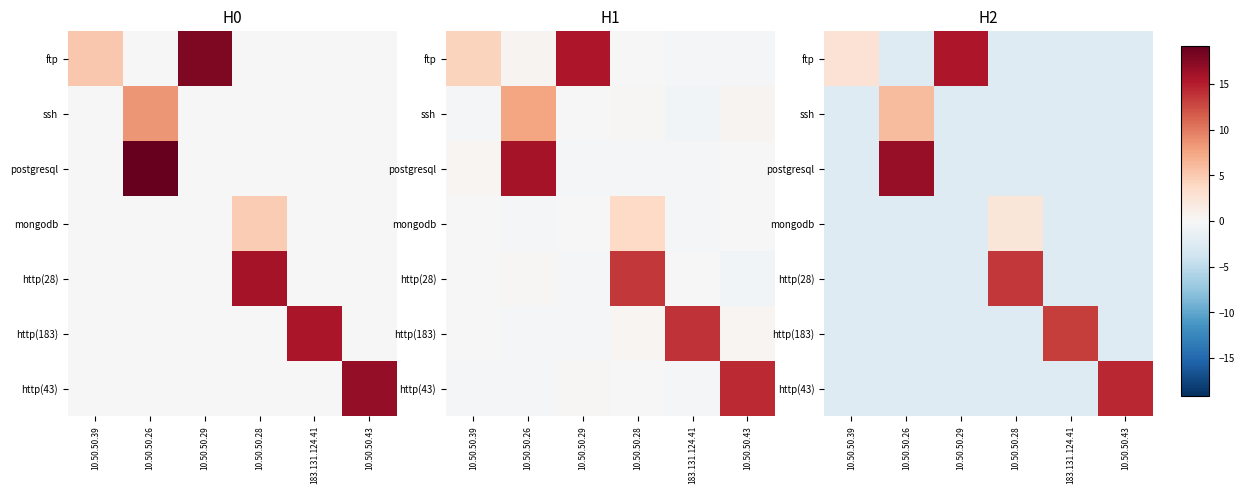

At which category is the sum across all series the highest?

10.50.50.26